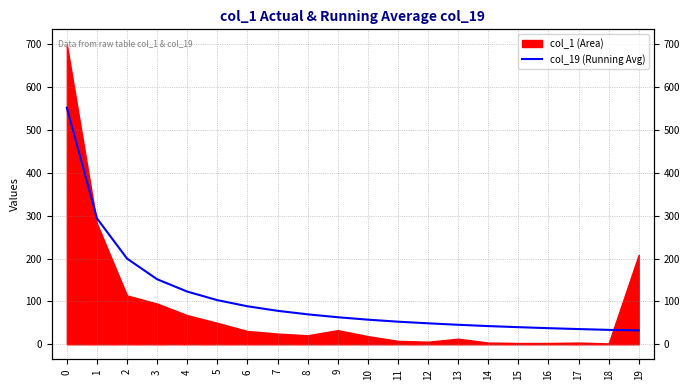

What is the value of the 7th point from the left?

88.7